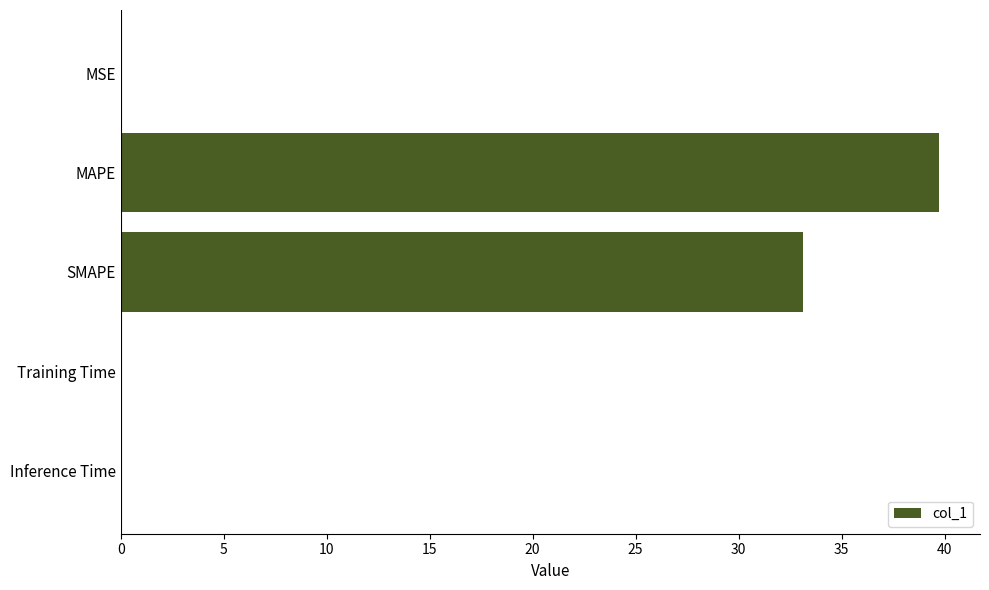

Is it true that the value at SMAPE is 57.2?

False